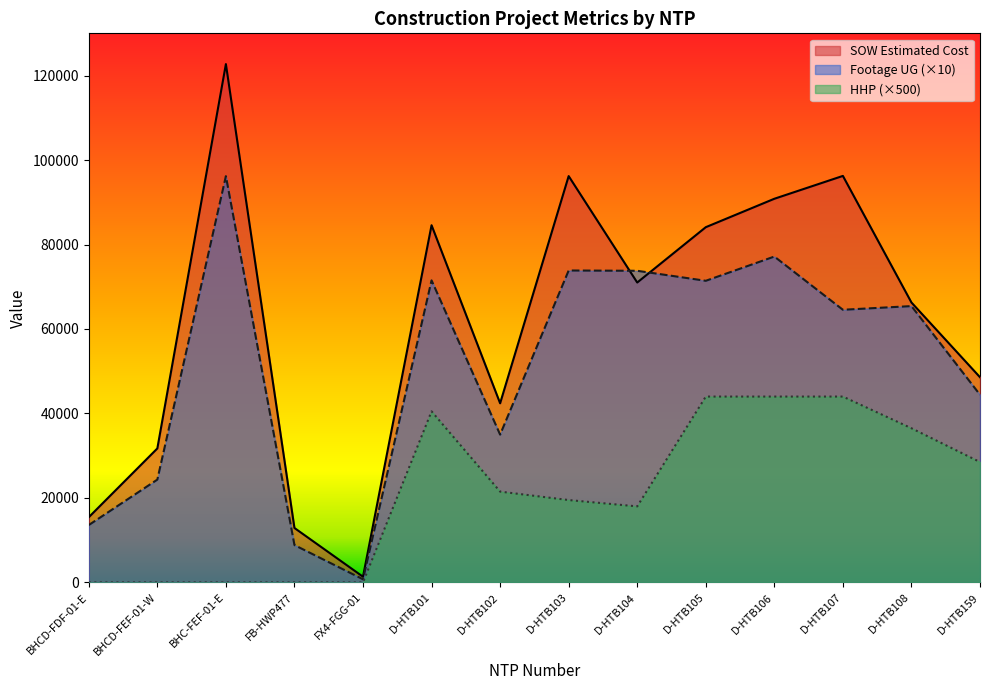

Reading left to right, list all the values displayed in this chart.

SOW Estimated Cost: 15436.9	31717.7	122715.9	12886.4	1343.9	84564.5	42408.0	96198.5	71001.0	84103.0	90832.0	96242.0	66271.5	48577.0
Footage UG: 13580.0	24340.0	96190.0	8840.0	740.0	71510.0	34990.0	73850.0	73780.0	71410.0	77150.0	64550.0	65420.0	44430.0
HHP: 0.0	0.0	0.0	0.0	0.0	40500.0	21500.0	19500.0	18000.0	44000.0	44000.0	44000.0	36500.0	28500.0